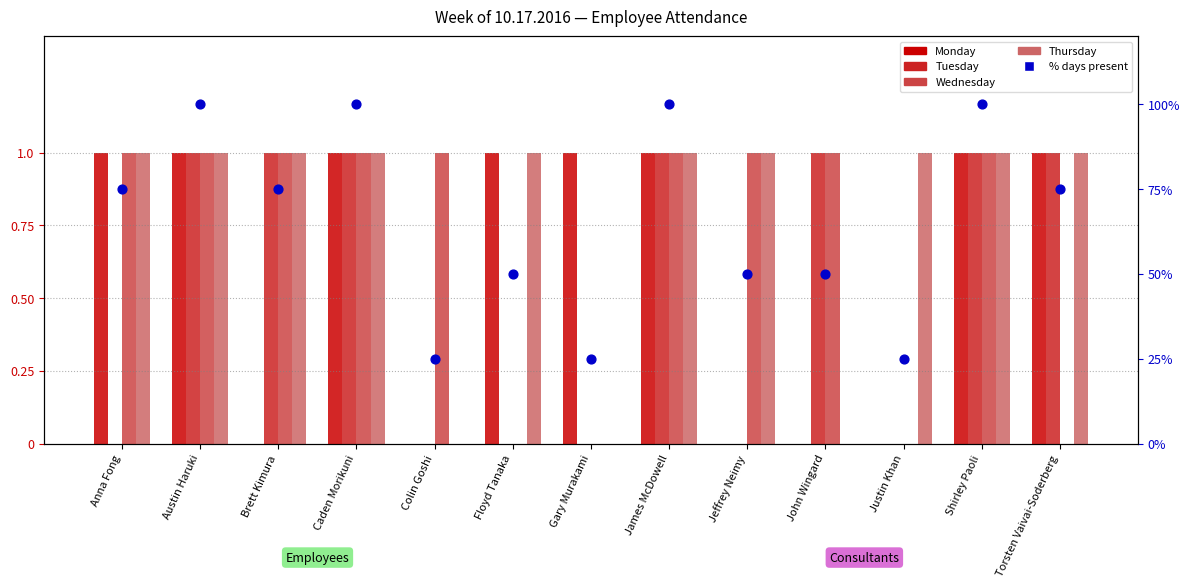

Is the value of Wednesday at Anna Fong greater than the value of % days present at Shirley Paoli?

No